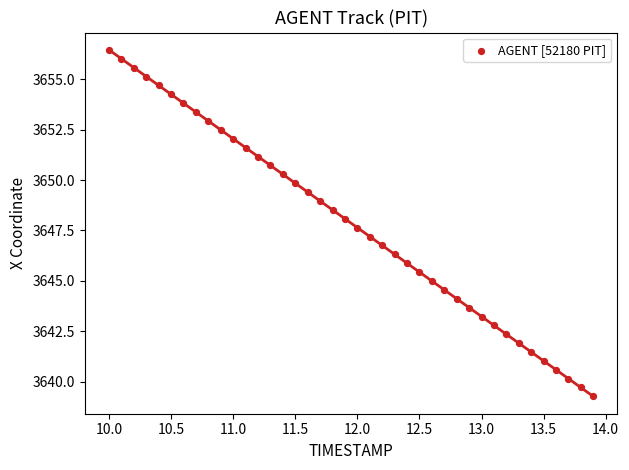

What is the range of X values (max minus min)?

3.9